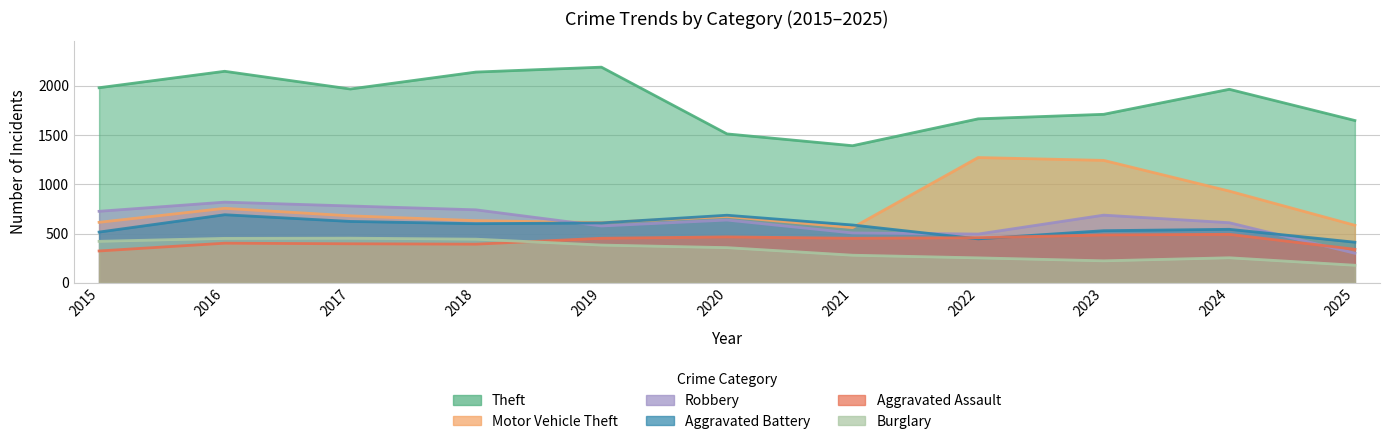

Which series has the largest range (max minus min)?

Theft